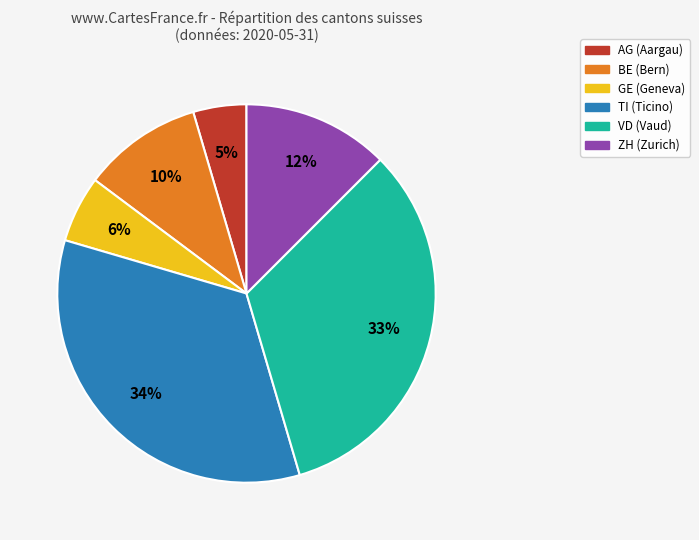

To the nearest percent, what is the average slice percentage?

17%